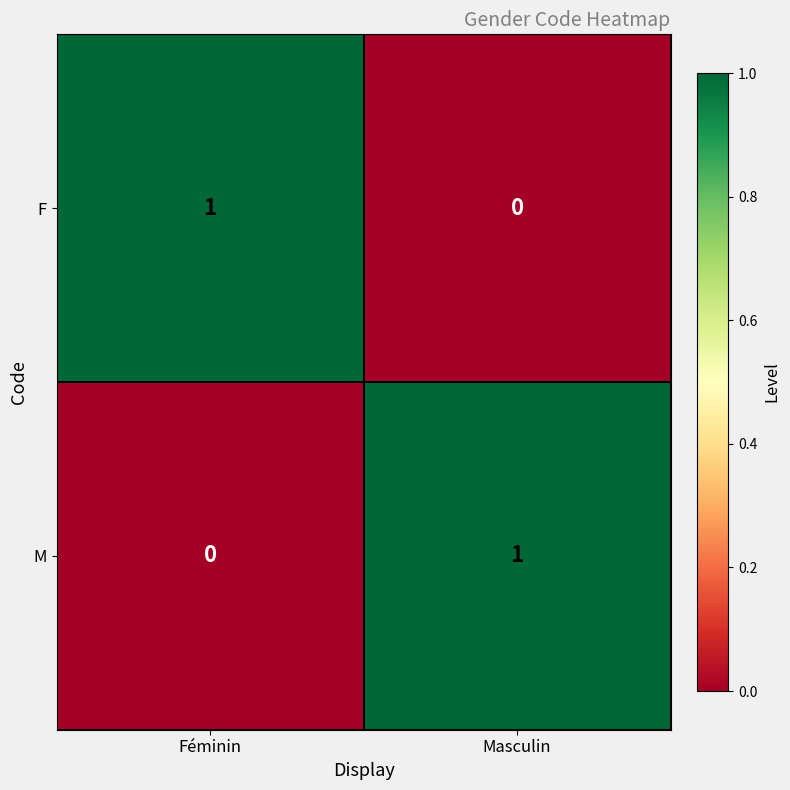

What is the spread (max minus min) of values at Masculin?

1